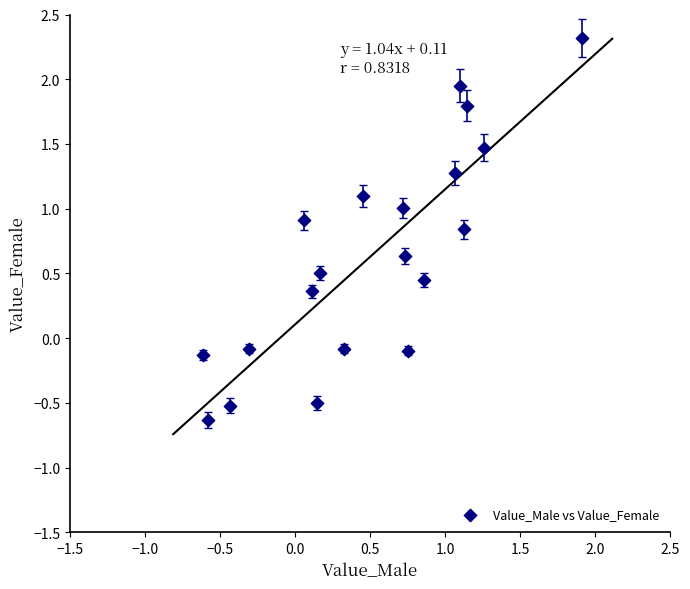

What is the range of X values (max minus min)?

2.5